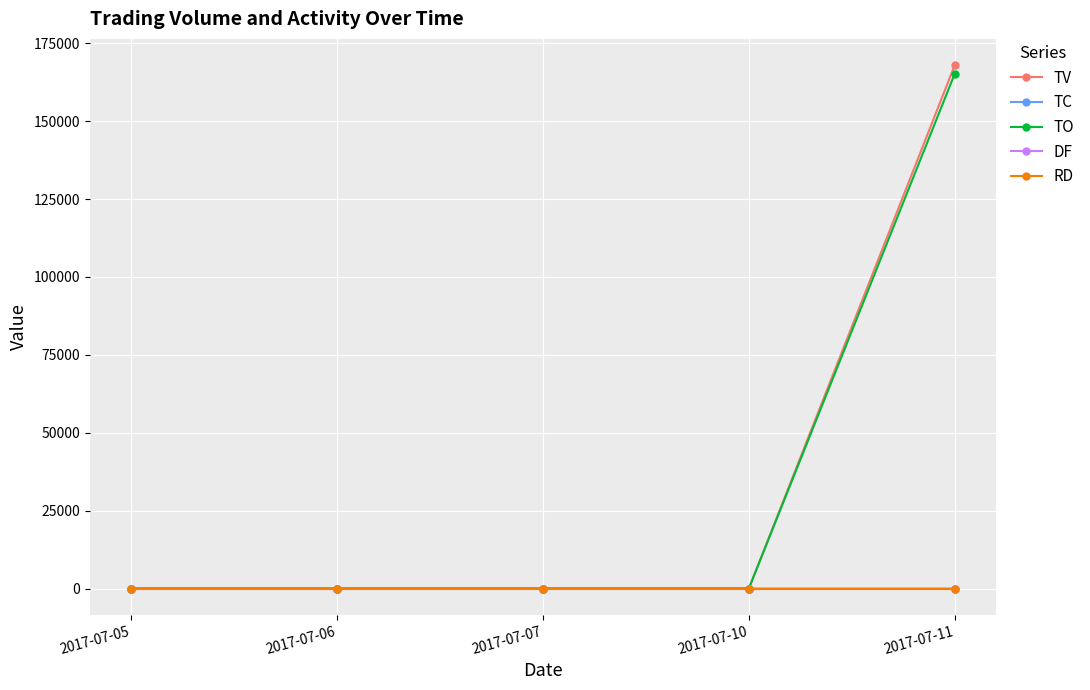

How many lines are shown in the chart?

5